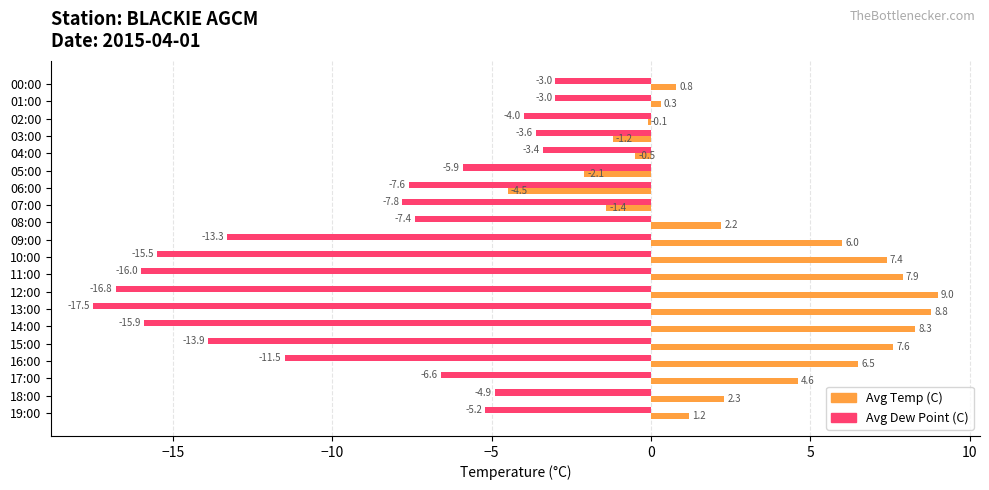

Which series has the largest total across all categories?

Avg Temp (C)